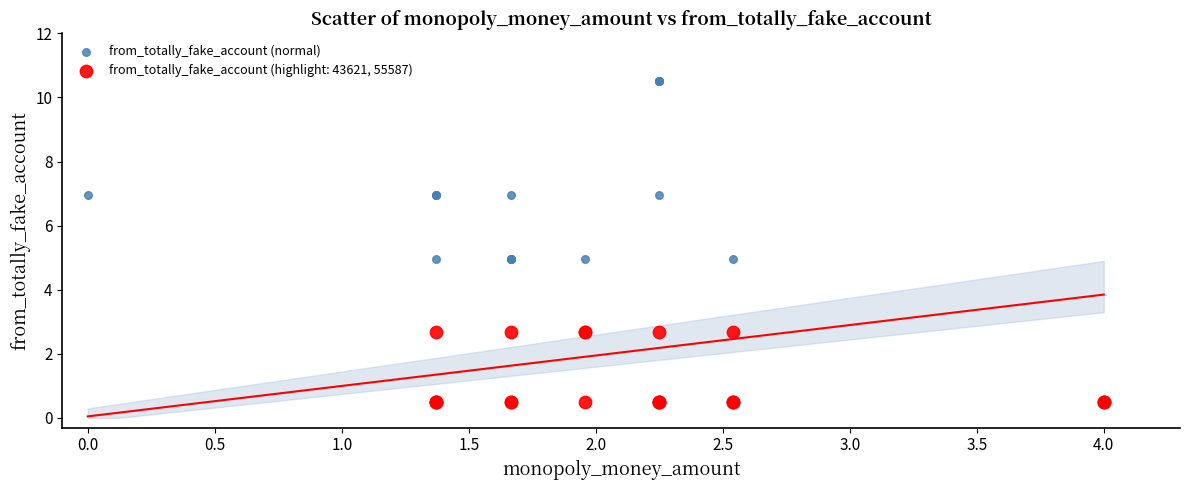

Which series contains the lowest Y value?

from_totally_fake_account (highlight: 43621, 55587)